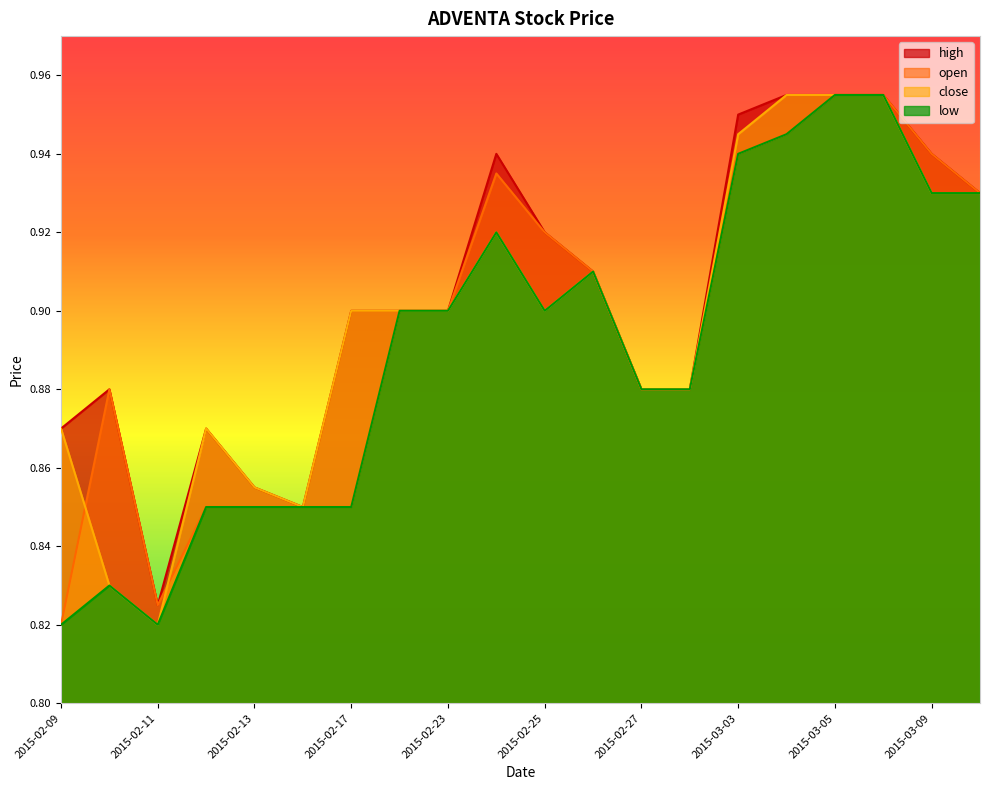

Reading left to right, what are all the values shown in this chart?

high: 2015-02-09=0.9	2015-02-10=0.9	2015-02-11=0.8	2015-02-12=0.9	2015-02-13=0.9	2015-02-16=0.8	2015-02-17=0.9	2015-02-18=0.9	2015-02-23=0.9	2015-02-24=0.9	2015-02-25=0.9	2015-02-26=0.9	2015-02-27=0.9	2015-03-02=0.9	2015-03-03=0.9	2015-03-04=1.0	2015-03-05=1.0	2015-03-06=1.0	2015-03-09=0.9	2015-03-10=0.9
open: 2015-02-09=0.8	2015-02-10=0.9	2015-02-11=0.8	2015-02-12=0.8	2015-02-13=0.8	2015-02-16=0.8	2015-02-17=0.8	2015-02-18=0.9	2015-02-23=0.9	2015-02-24=0.9	2015-02-25=0.9	2015-02-26=0.9	2015-02-27=0.9	2015-03-02=0.9	2015-03-03=0.9	2015-03-04=0.9	2015-03-05=1.0	2015-03-06=1.0	2015-03-09=0.9	2015-03-10=0.9
close: 2015-02-09=0.9	2015-02-10=0.8	2015-02-11=0.8	2015-02-12=0.9	2015-02-13=0.9	2015-02-16=0.8	2015-02-17=0.9	2015-02-18=0.9	2015-02-23=0.9	2015-02-24=0.9	2015-02-25=0.9	2015-02-26=0.9	2015-02-27=0.9	2015-03-02=0.9	2015-03-03=0.9	2015-03-04=1.0	2015-03-05=1.0	2015-03-06=1.0	2015-03-09=0.9	2015-03-10=0.9
low: 2015-02-09=0.8	2015-02-10=0.8	2015-02-11=0.8	2015-02-12=0.8	2015-02-13=0.8	2015-02-16=0.8	2015-02-17=0.8	2015-02-18=0.9	2015-02-23=0.9	2015-02-24=0.9	2015-02-25=0.9	2015-02-26=0.9	2015-02-27=0.9	2015-03-02=0.9	2015-03-03=0.9	2015-03-04=0.9	2015-03-05=1.0	2015-03-06=1.0	2015-03-09=0.9	2015-03-10=0.9